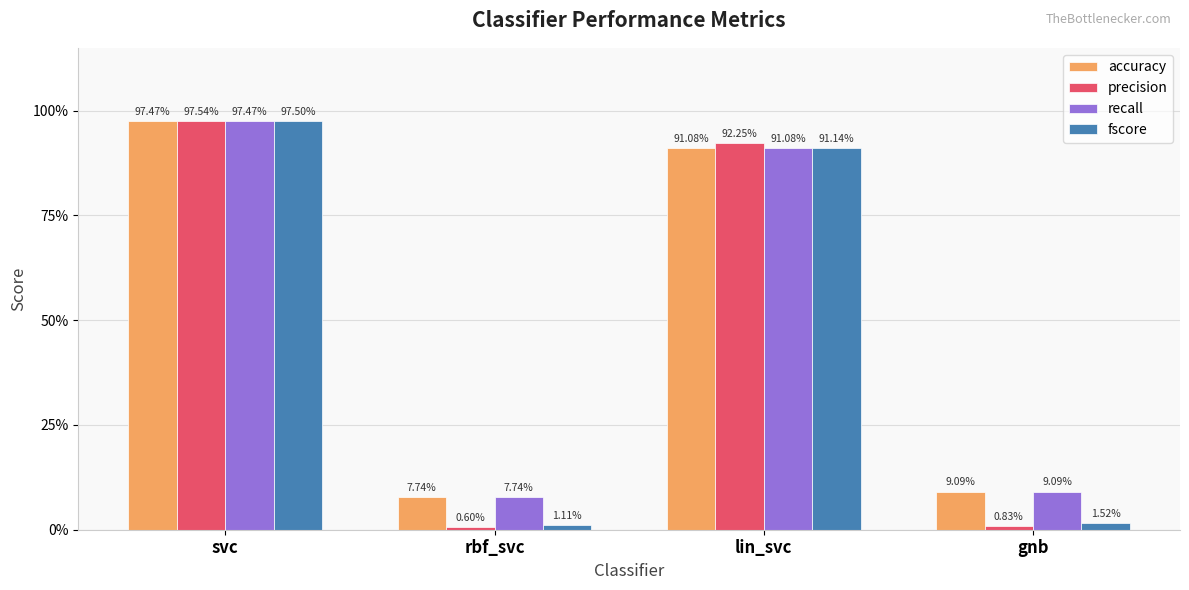

Does the chart contain stacked bars?

No